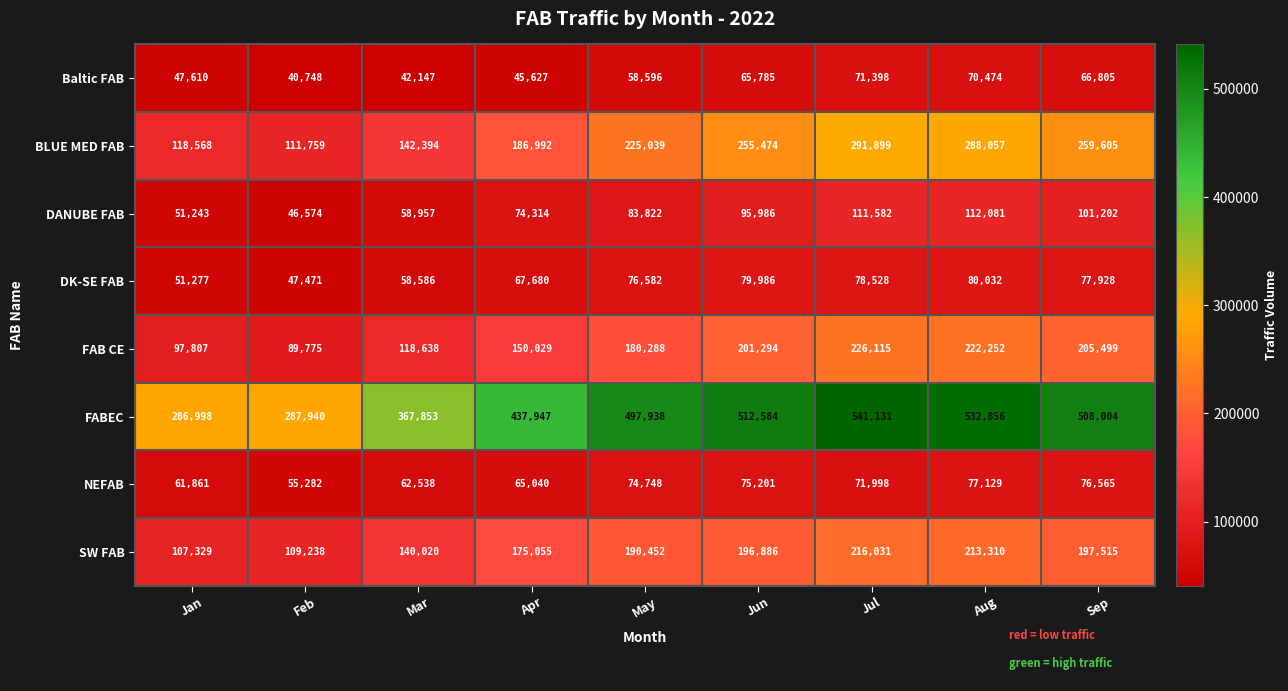

True or false: DK-SE FAB has a value of 23606 at Aug.

False